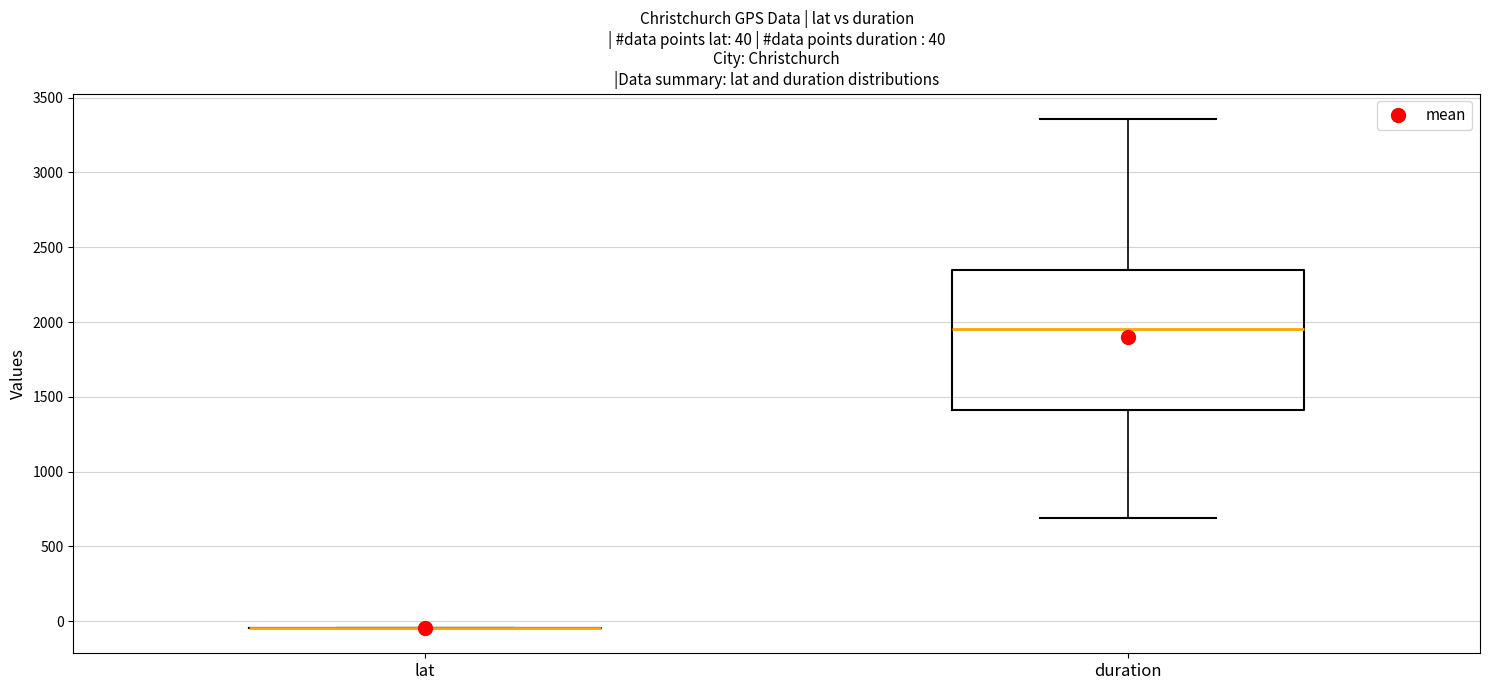

Comparing the boxes themselves (not the whiskers), which one is the tallest?

duration